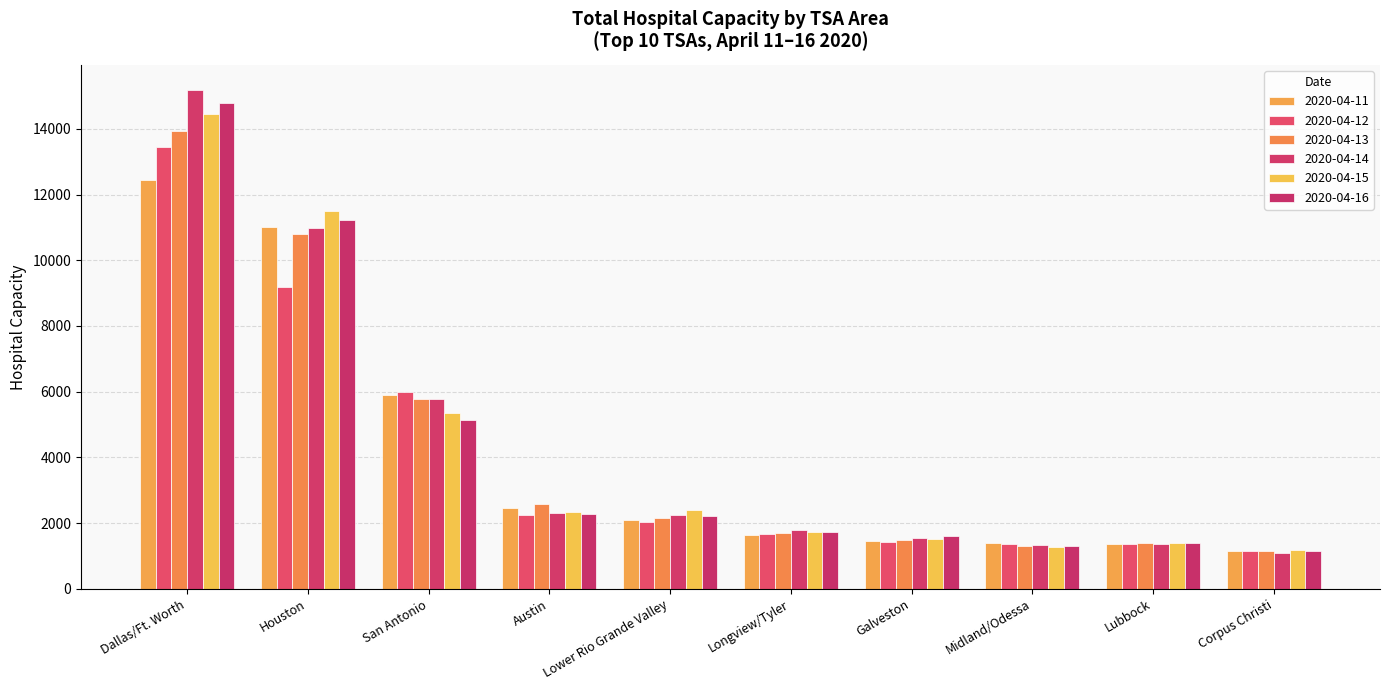

What is the highest value of the 2020-04-15 series?

14467